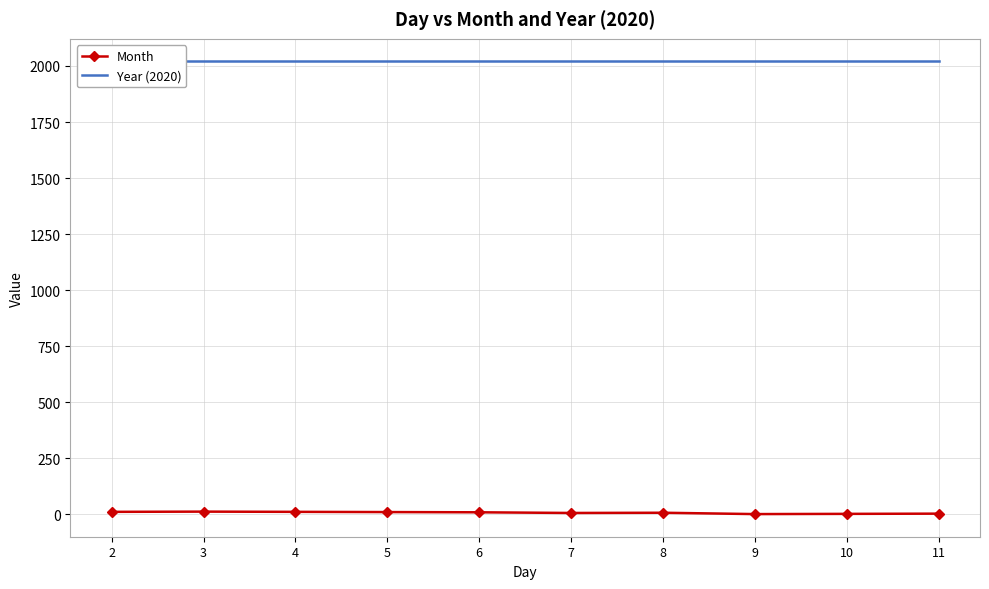

What is the total value across all series at 6?

2029